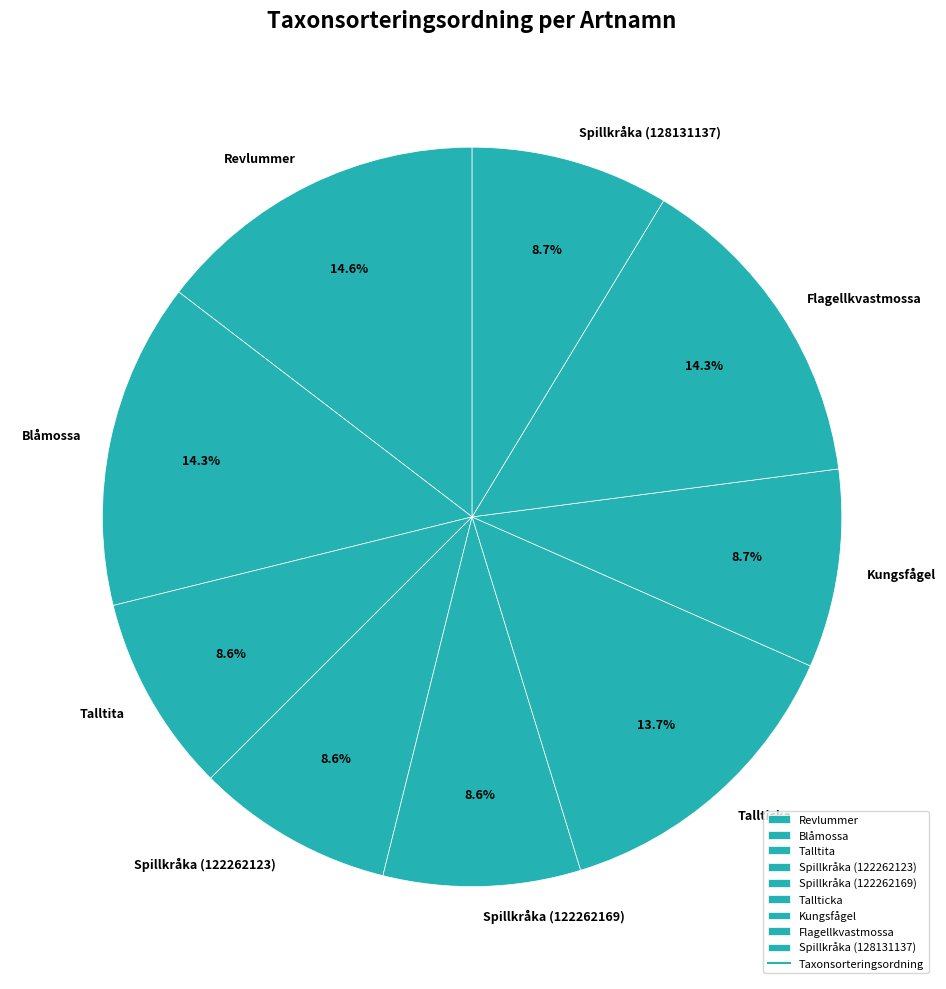

What is the total percentage of Talltita and Tallticka?

22.3%